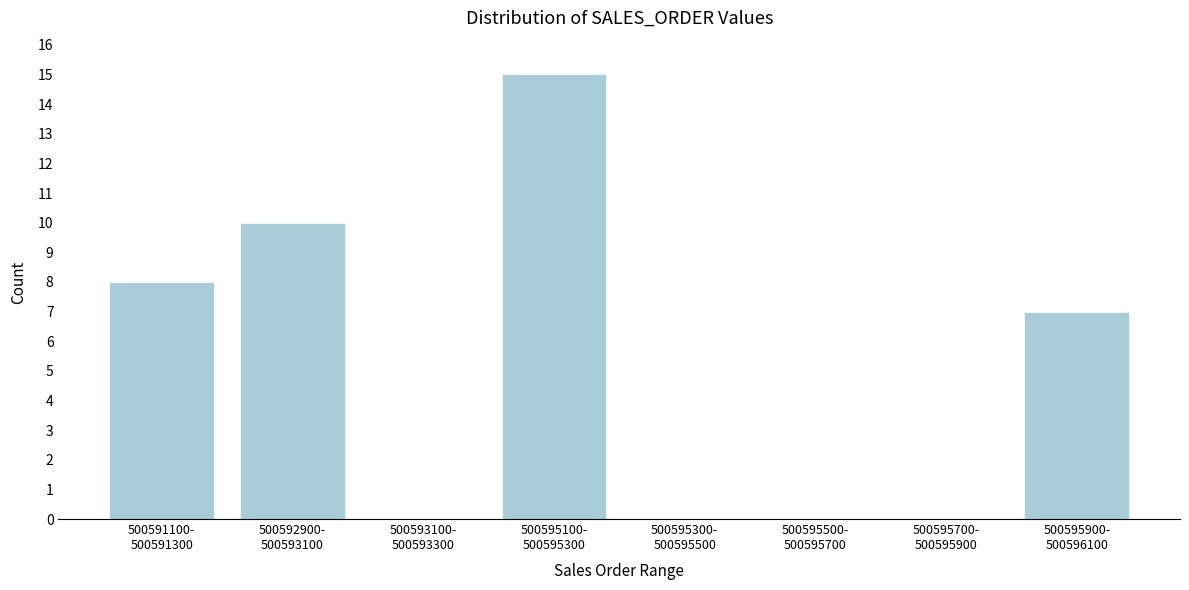

What is the maximum value shown in the chart?

15